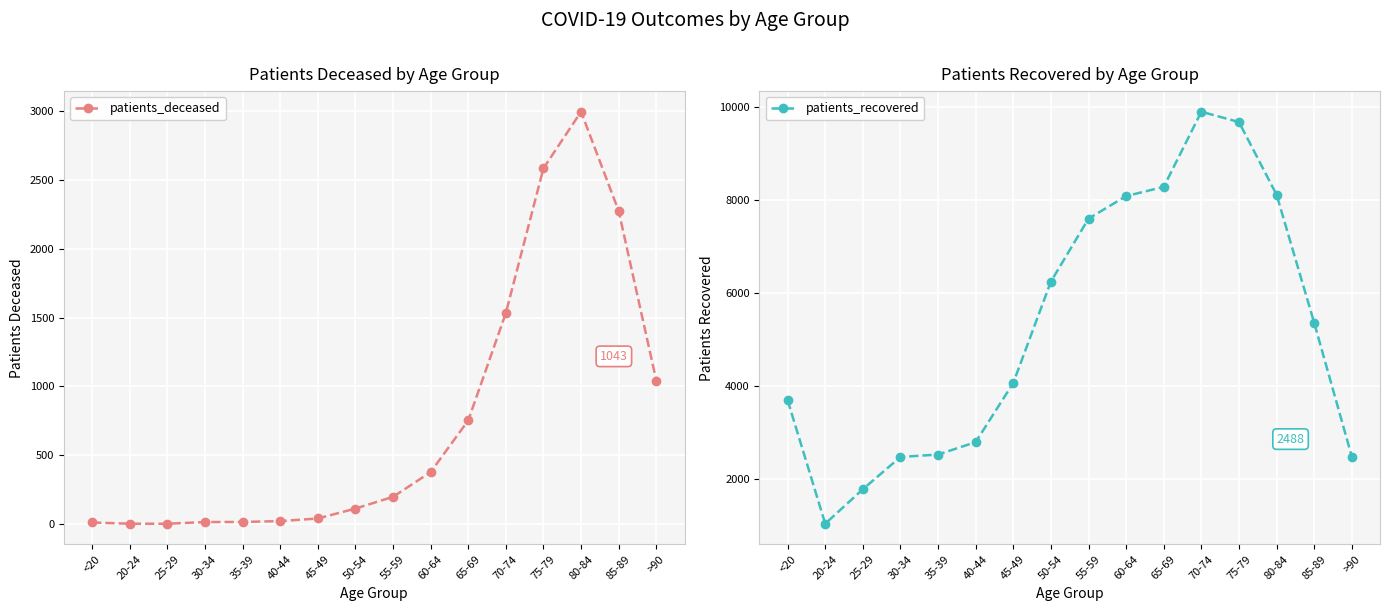

Read the patients_deceased value at 55-59, to the nearest 100.

200